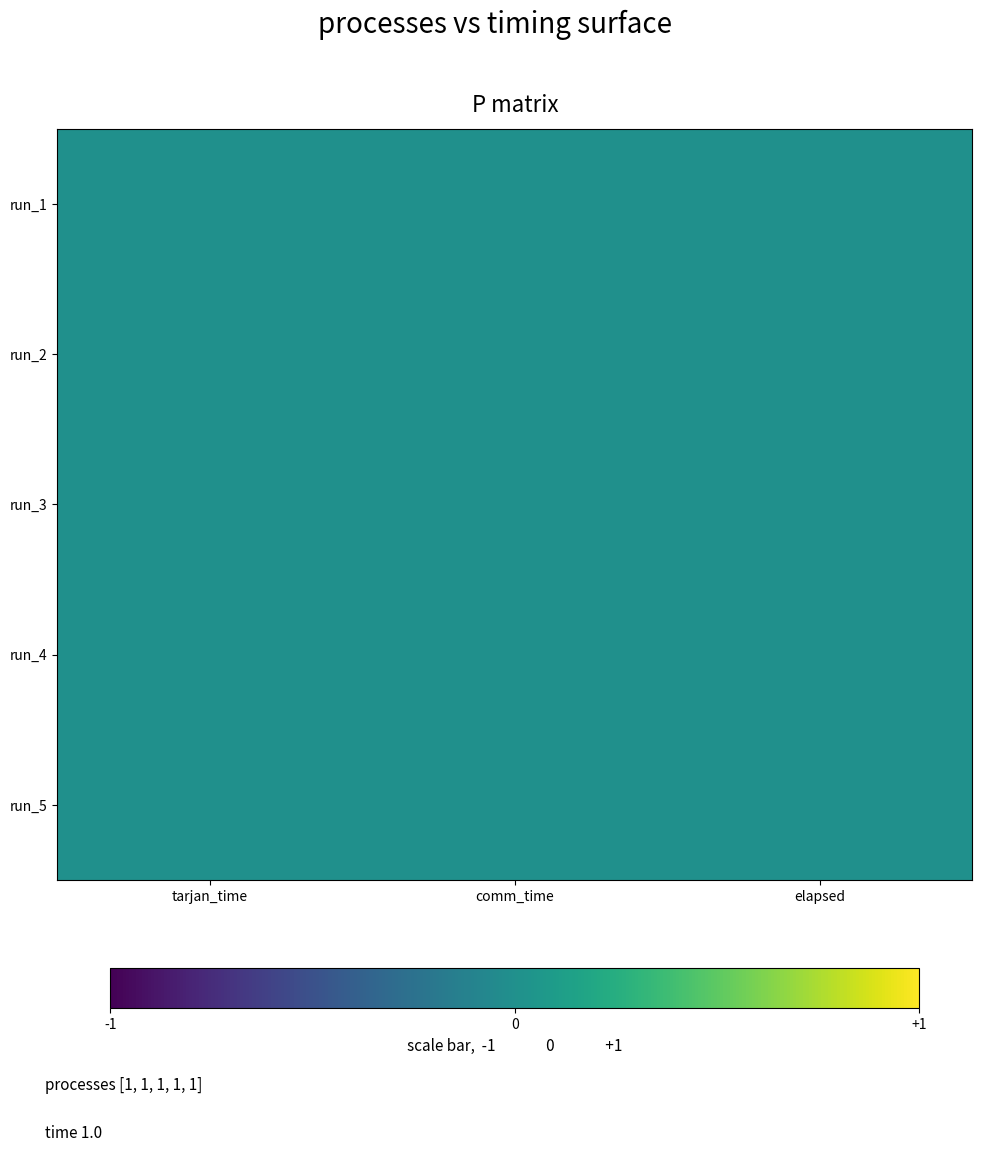

List the series in order of their peak value, highest first.

run_4, run_5, run_3, run_1, run_2